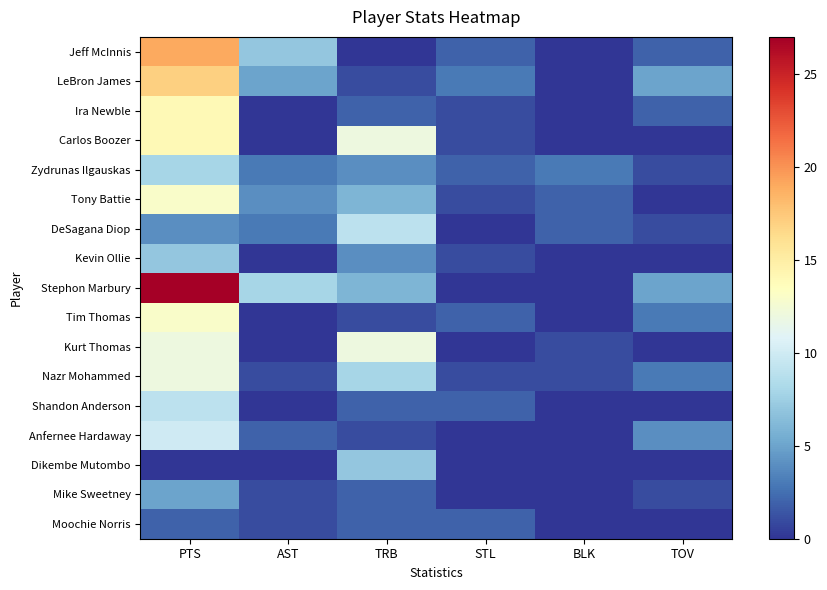

At STL, list the series in order from largest to smallest.

LeBron James, Jeff McInnis, Zydrunas Ilgauskas, Tim Thomas, Shandon Anderson, Moochie Norris, Ira Newble, Carlos Boozer, Tony Battie, Kevin Ollie, Nazr Mohammed, DeSagana Diop, Stephon Marbury, Kurt Thomas, Anfernee Hardaway, Dikembe Mutombo, Mike Sweetney